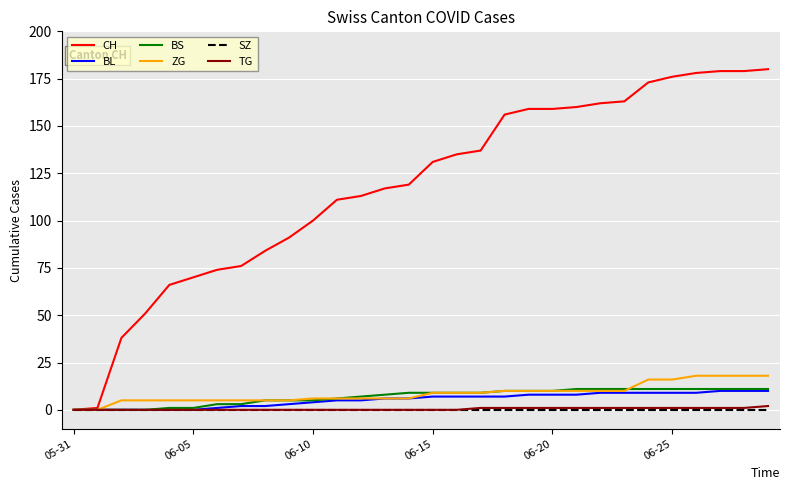

Reading right to left, transcribe all the data shown in this chart.

CH: 180	179	179	178	176	173	163	162	160	159	159	156	137	135	131	119	117	113	111	100	91	84	76	74	70	66	51	38	1	0
BL: 10	10	10	9	9	9	9	9	8	8	8	7	7	7	7	6	6	5	5	4	3	2	2	1	0	0	0	0	0	0
BS: 11	11	11	11	11	11	11	11	11	10	10	10	9	9	9	9	8	7	6	5	5	5	3	3	1	1	0	0	0	0
ZG: 18	18	18	18	16	16	10	10	10	10	10	10	9	9	9	6	6	6	6	6	5	5	5	5	5	5	5	5	0	0
SZ: 0	0	0	0	0	0	0	0	0	0	0	0	0	0	0	0	0	0	0	0	0	0	0	0	0	0	0	0	0	0
TG: 2	1	1	1	1	1	1	1	1	1	1	1	1	0	0	0	0	0	0	0	0	0	0	0	0	0	0	0	0	0